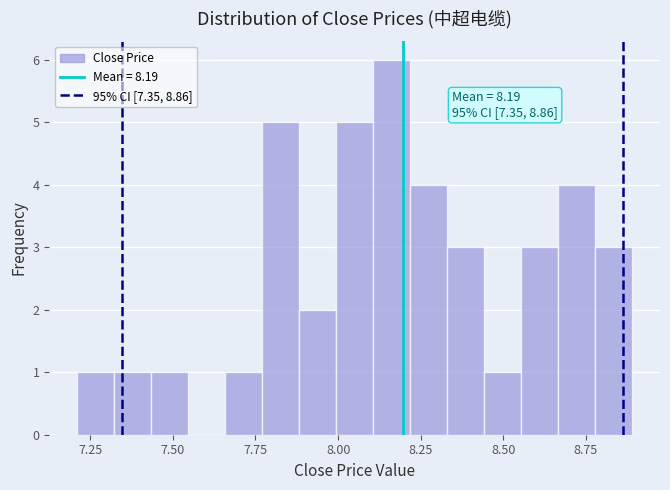

Read against the x-axis, roughly where is the centre of the tallest bar?

8.15